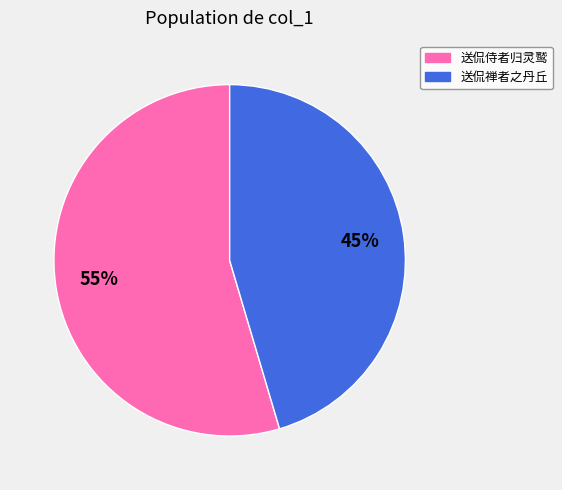

Which has a higher value, 送侃侍者归灵鹫 or 送侃禅者之丹丘?

送侃侍者归灵鹫